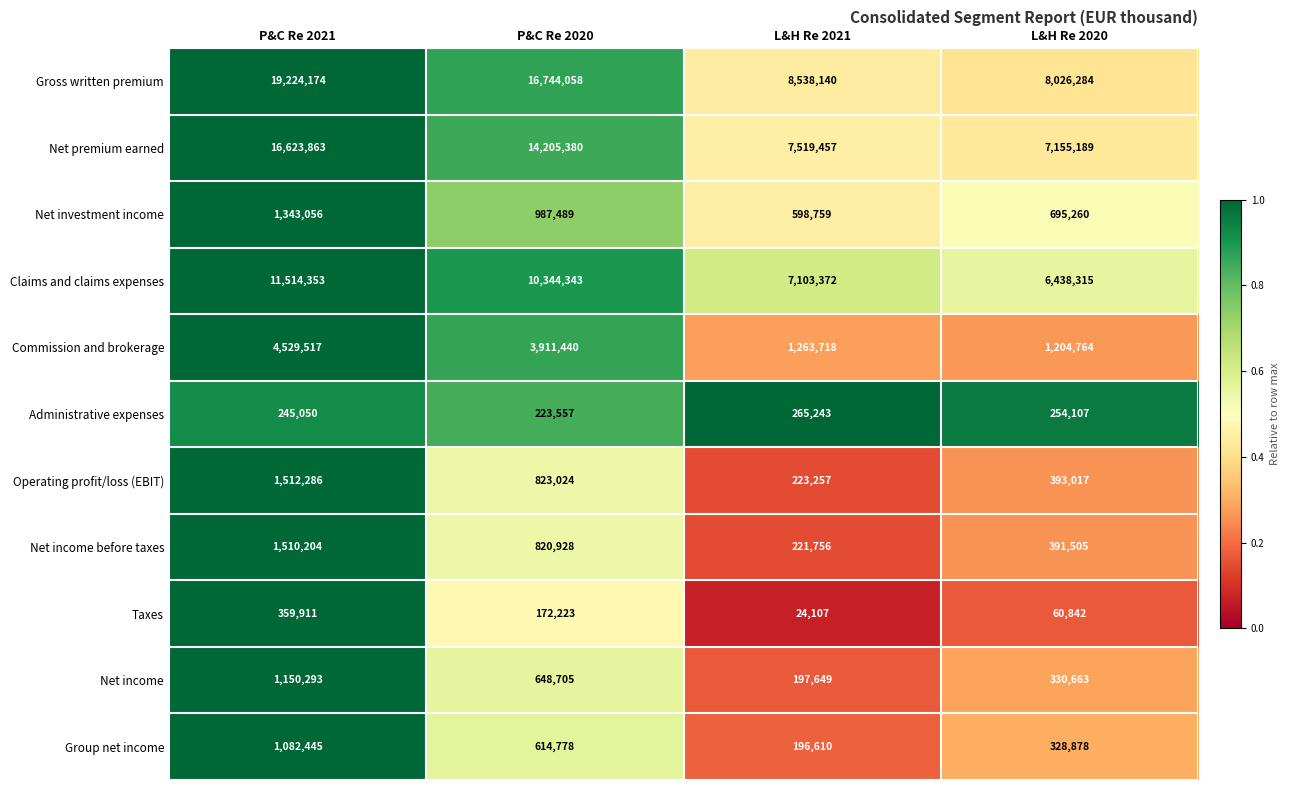

At which category is the sum across all series the highest?

P&C Re 2021